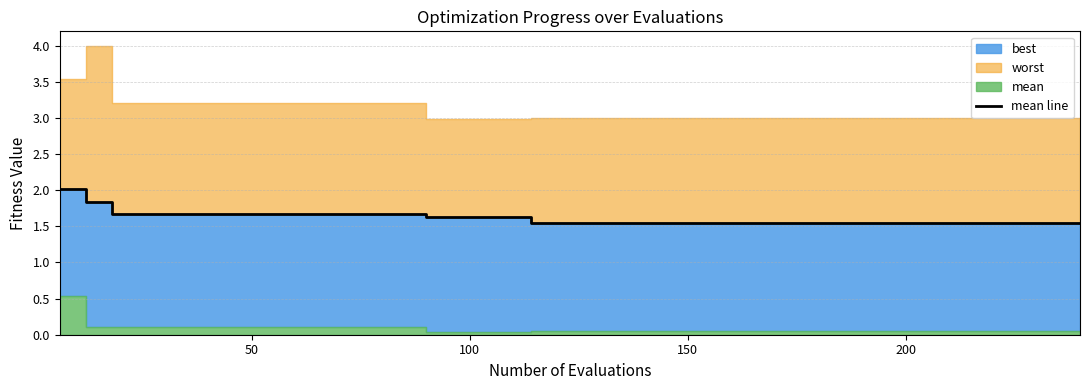

What is the difference between the second highest and minimum values?

0.3